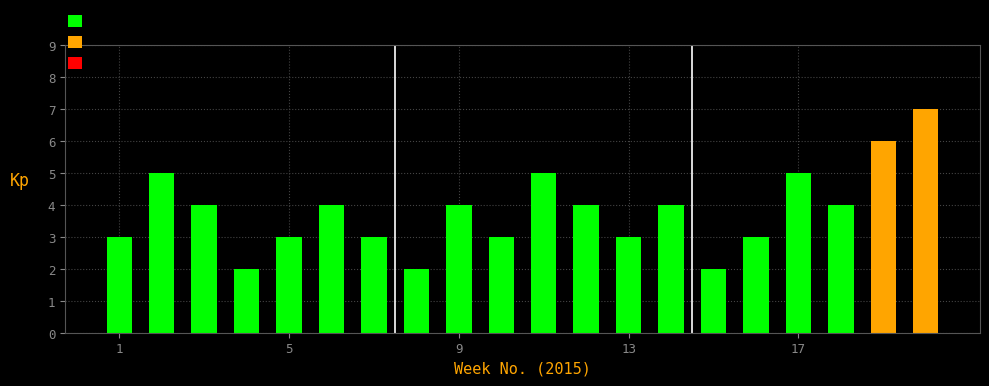

Count the number of data series in this chart.

1